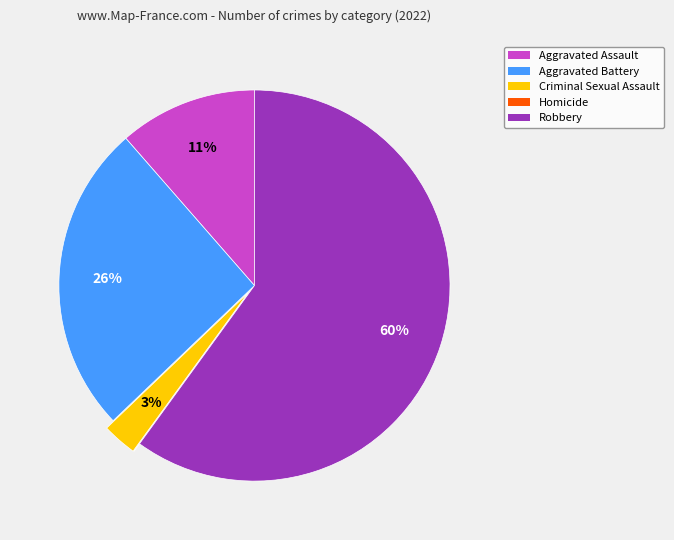

Is it true that Aggravated Assault is 22% of the pie?

False